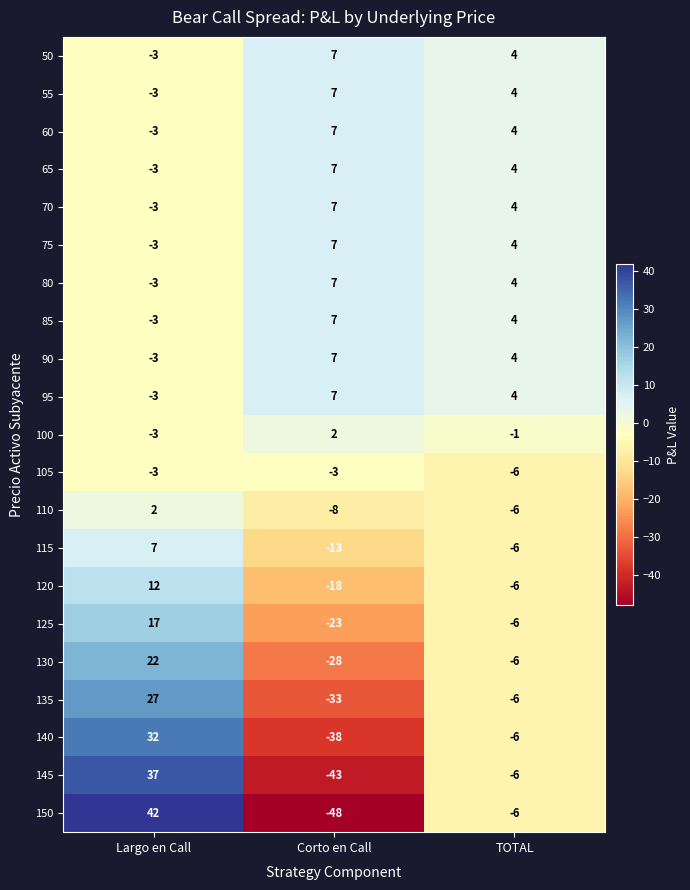

At which category is the sum across all series the highest?

Largo en Call